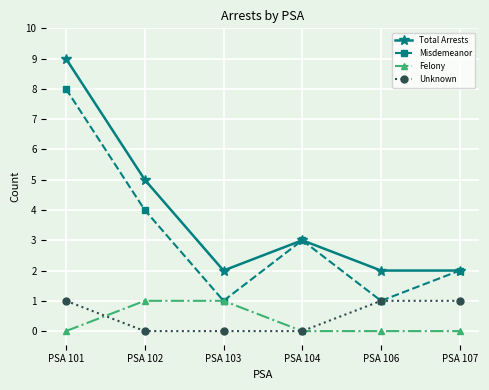

Where do Unknown and Felony first cross each other?

PSA 101 and PSA 102